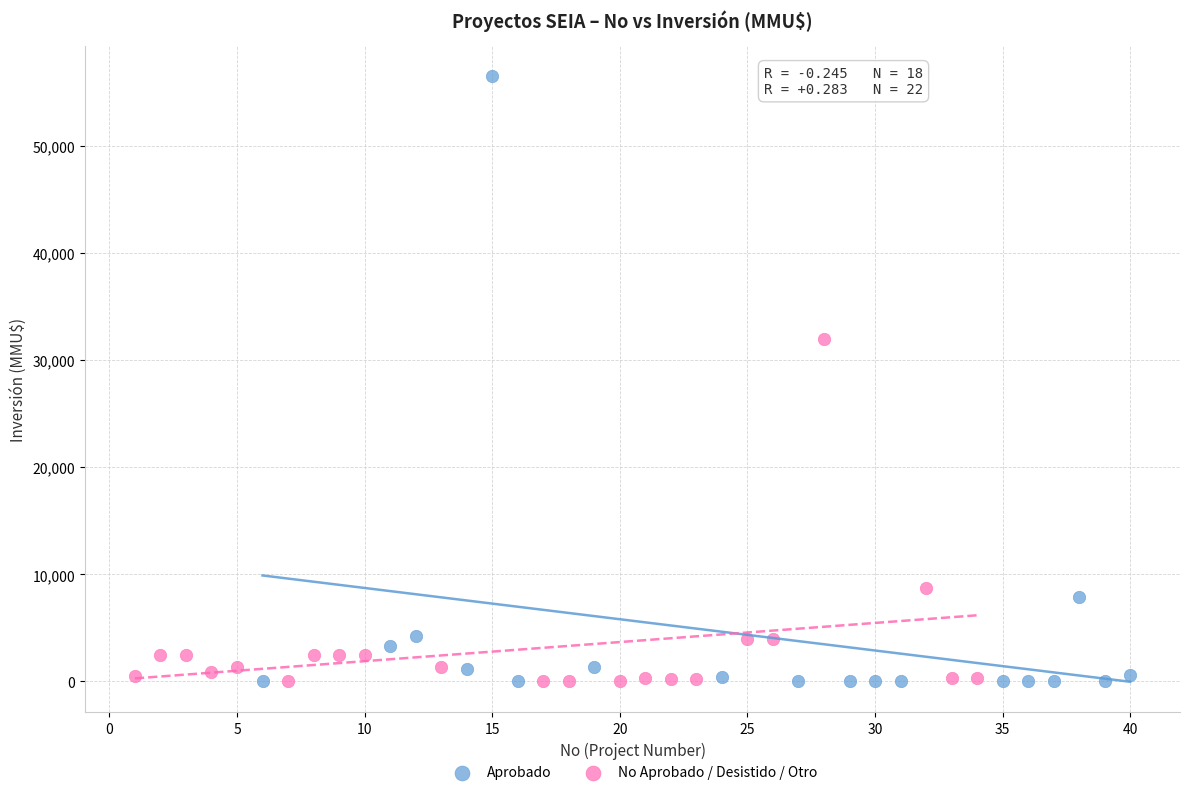

What are all the series names shown in the legend?

Aprobado, No Aprobado / Desistido / Otro